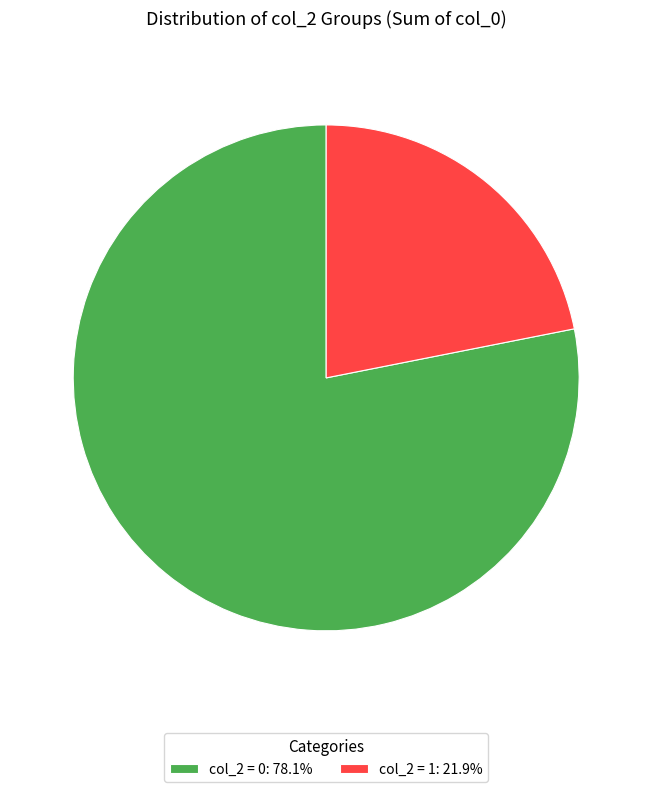

Is the sum of col_2 = 1: 21.9% and col_2 = 0: 78.1% greater than half?

Yes